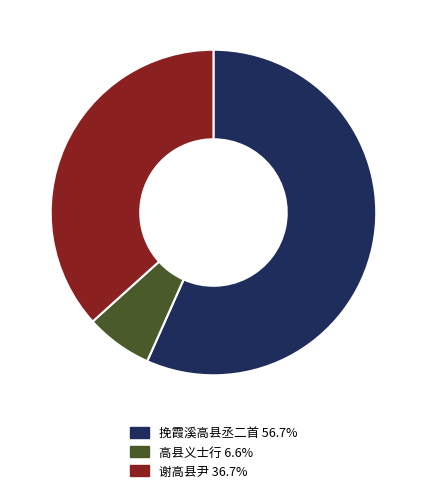

Does any single category account for the majority?

Yes